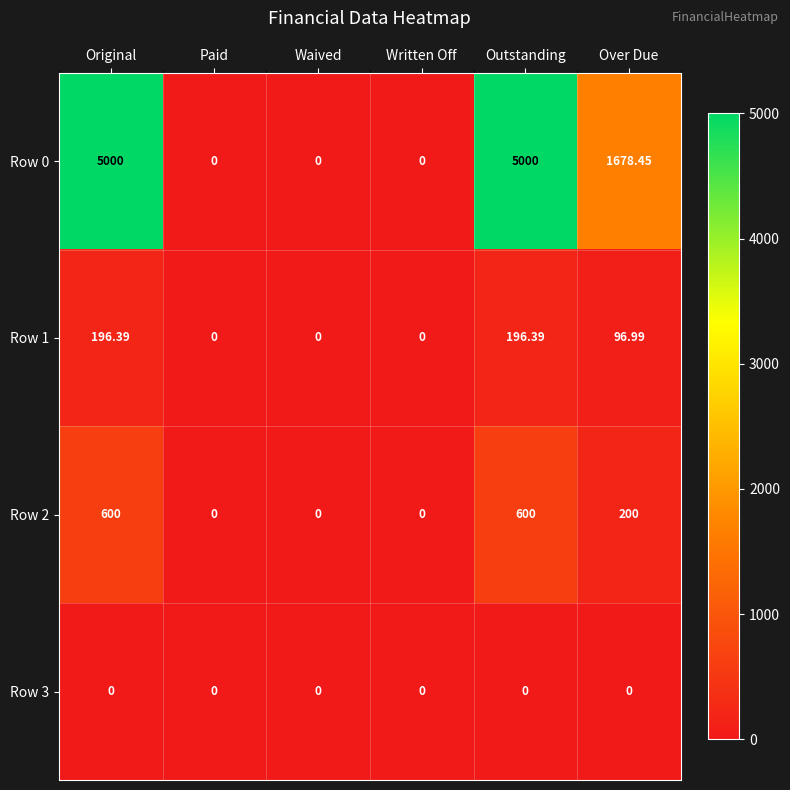

Where is Row 0 nearest to the value 2500?

Over Due